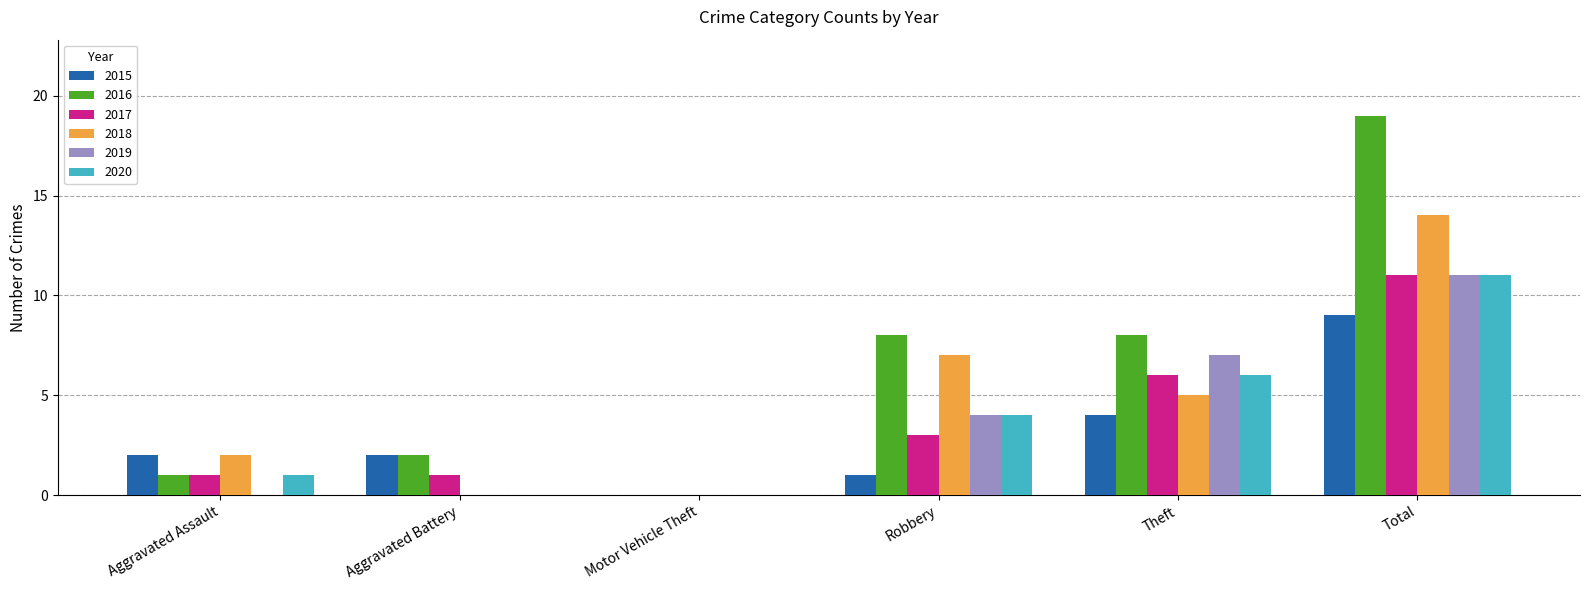

What is the average value of the 2016 series?

6